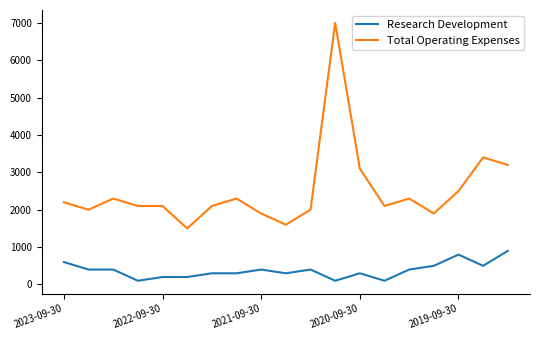

What is the highest value of the Research Development series?

900